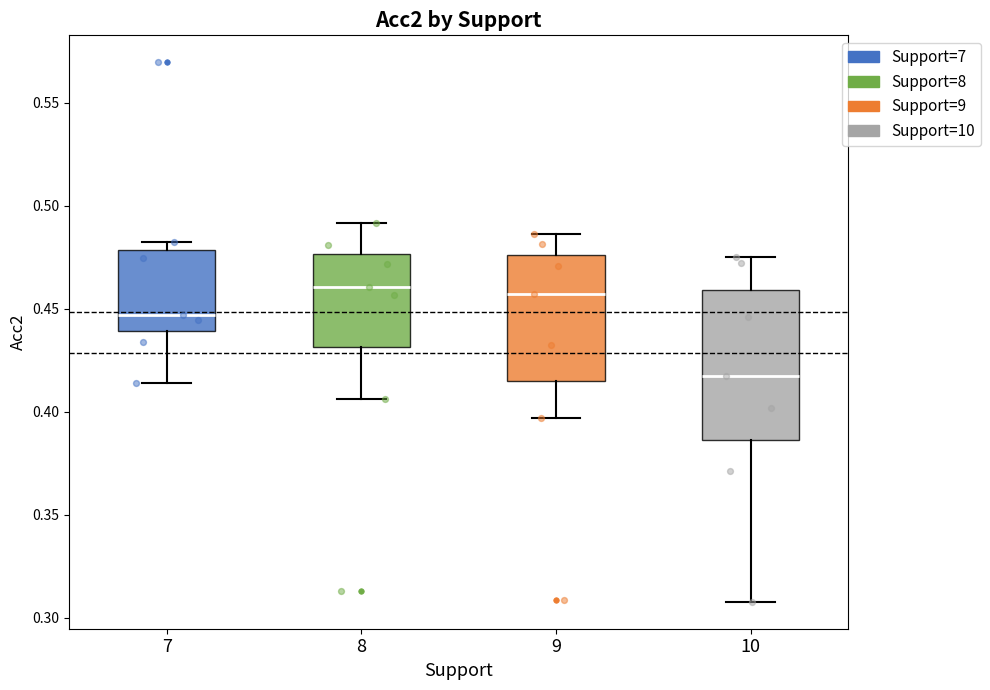

Where is the upper edge of the box at x = 8 on the y-axis? The values are not printed on the chart, so give them approximately, as read against the axis.

0.475